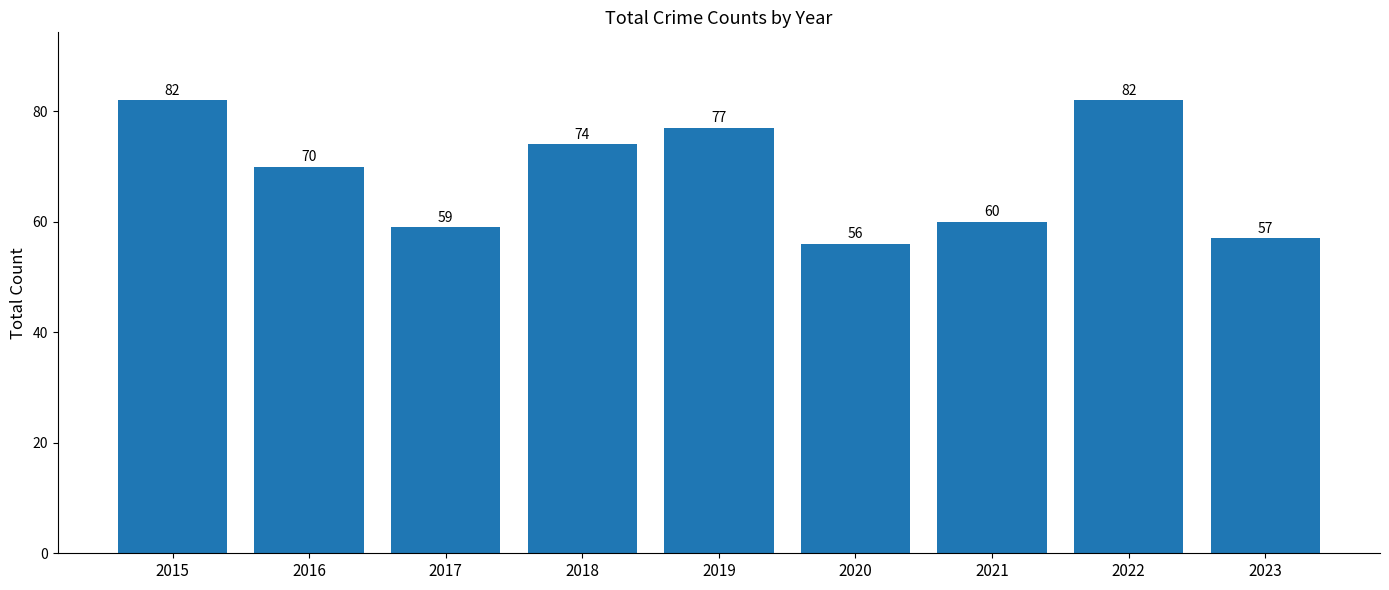

What is the sum of all values?

617